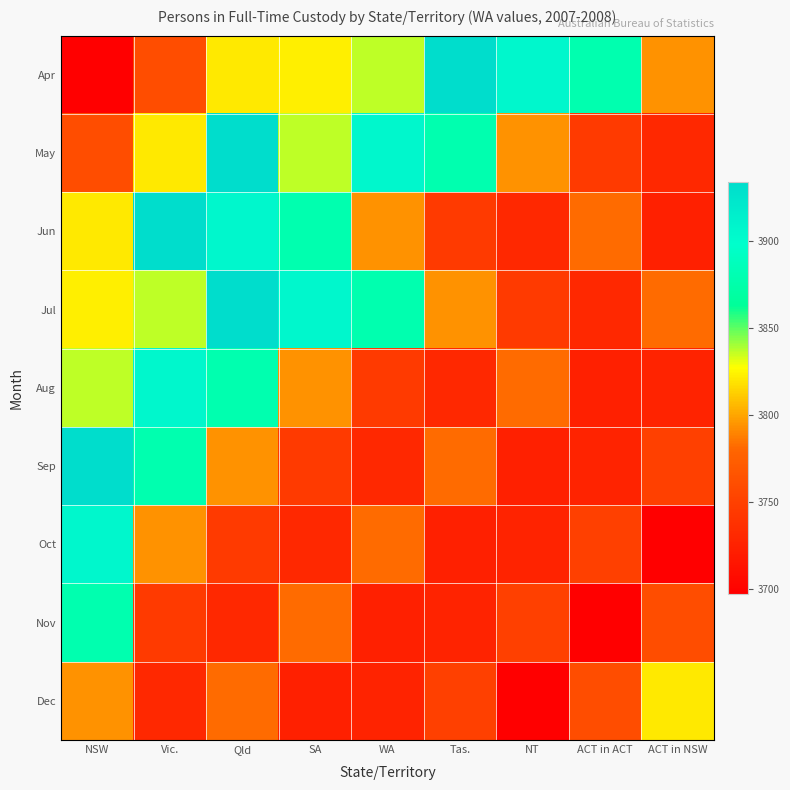

Which series has the largest range (max minus min)?

Apr